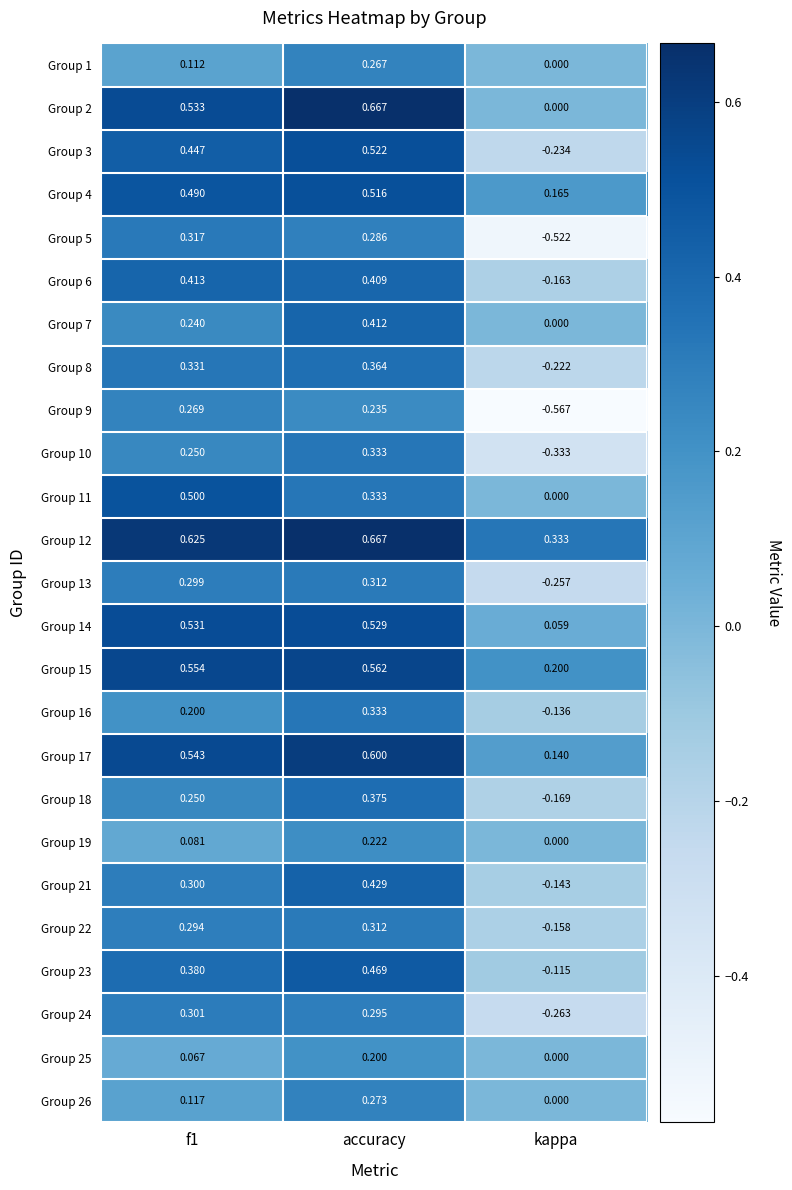

Where is Group 5 nearest to the value 0?

accuracy